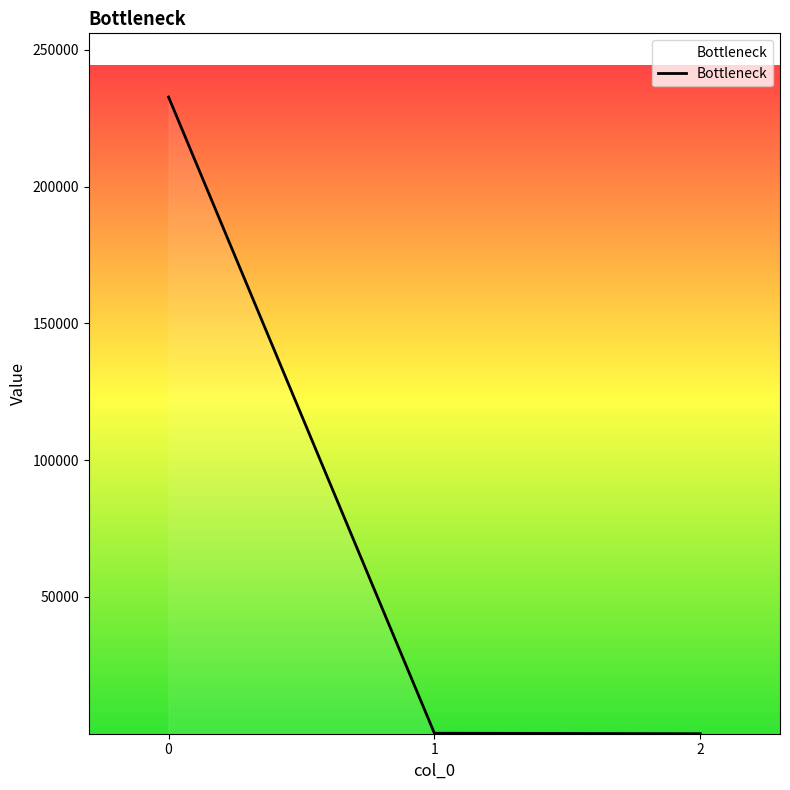

What is the sum of all values?

232914.2